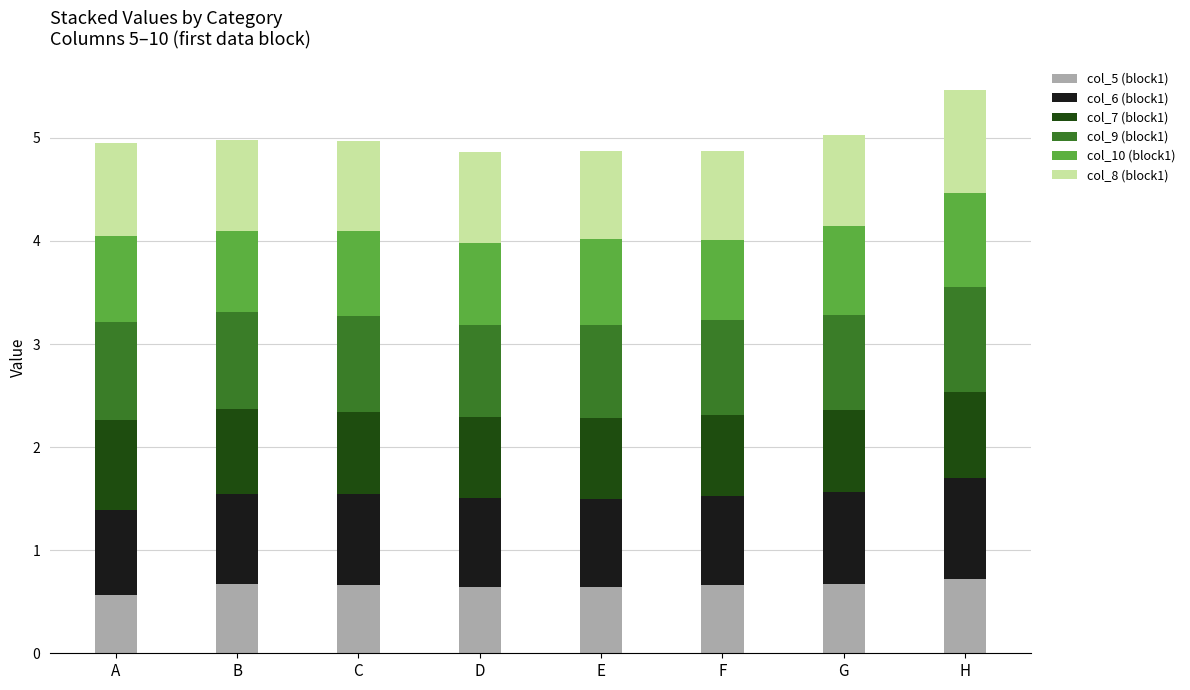

What is the total value across all series at D?

4.9